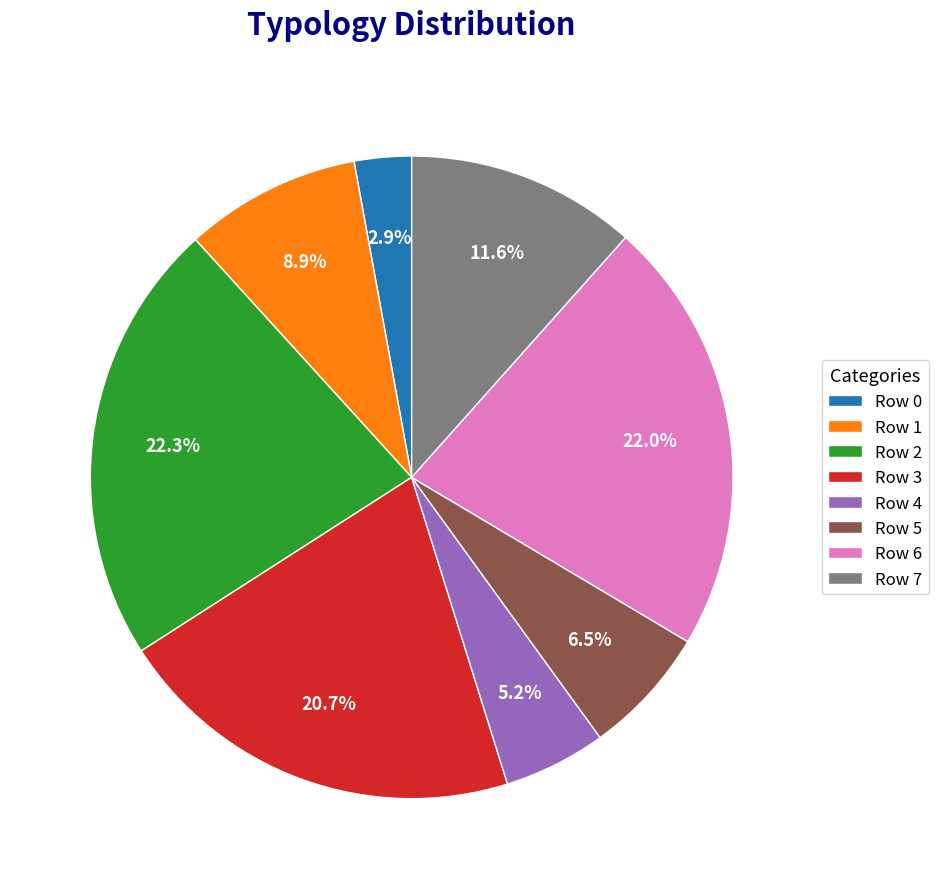

What is the total percentage of Row 6 and Row 3?

42.7%